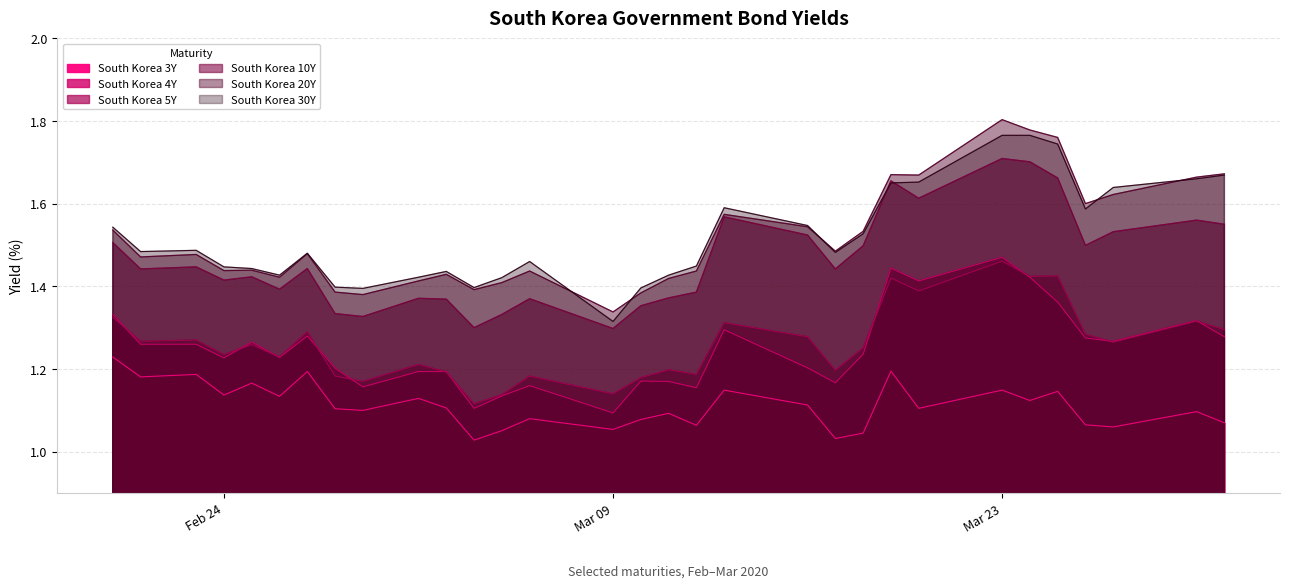

What is the sum of the South Korea 20Y values at 2020-03-19 and 2020-03-10?

3.1